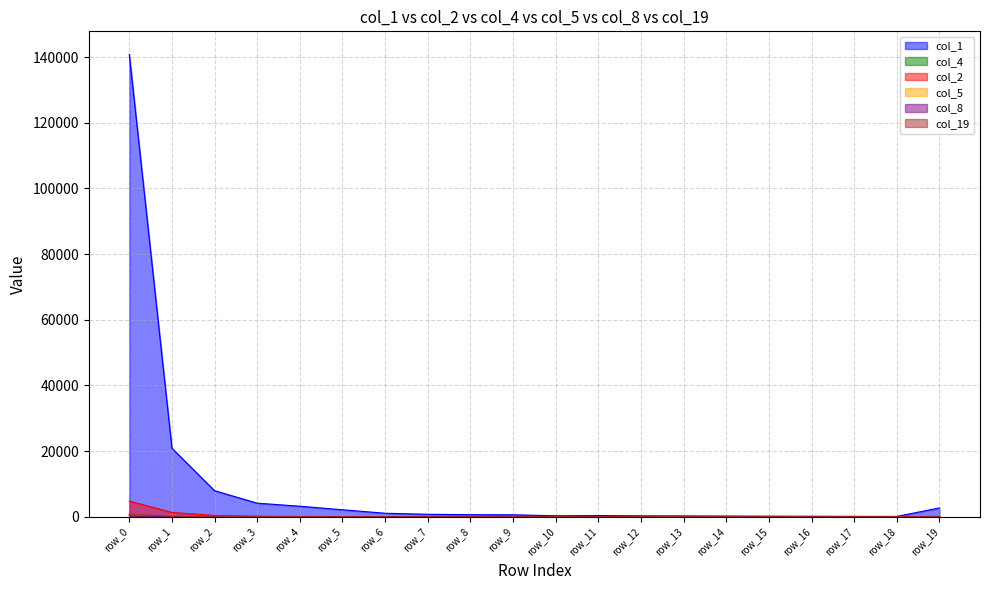

True or false: col_5 and col_4 intersect in this chart.

True